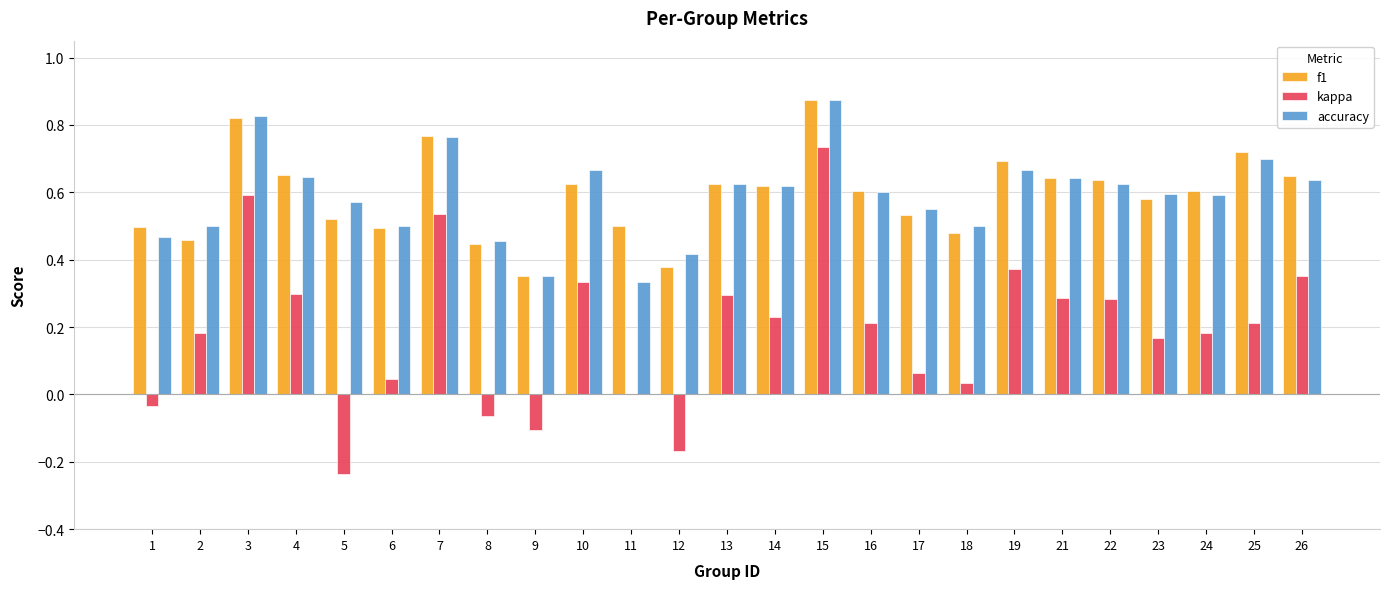

What are all the series names shown in the legend?

f1, kappa, accuracy